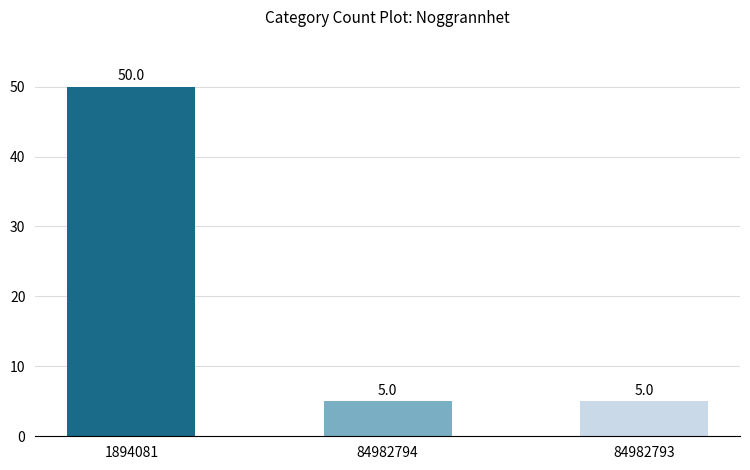

Read the value at 84982793.

5